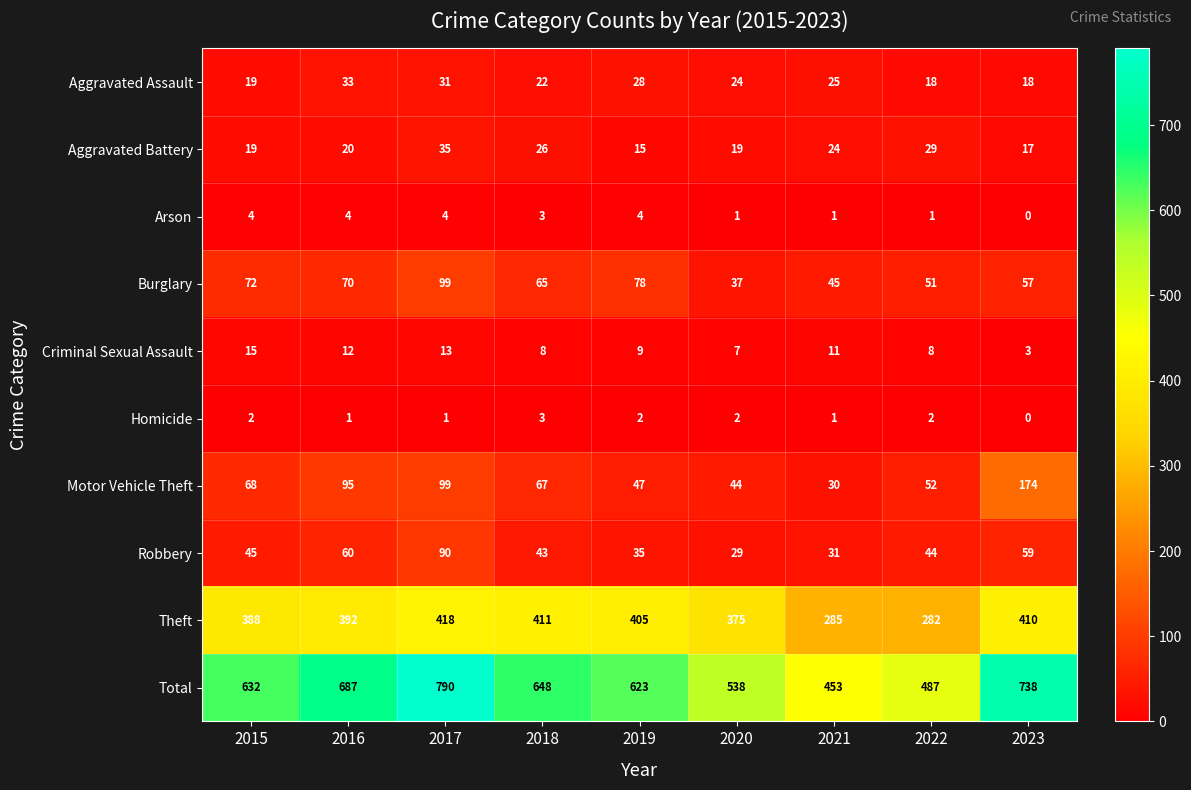

What is the approximate value of Criminal Sexual Assault at 2018, to the nearest 5?

10